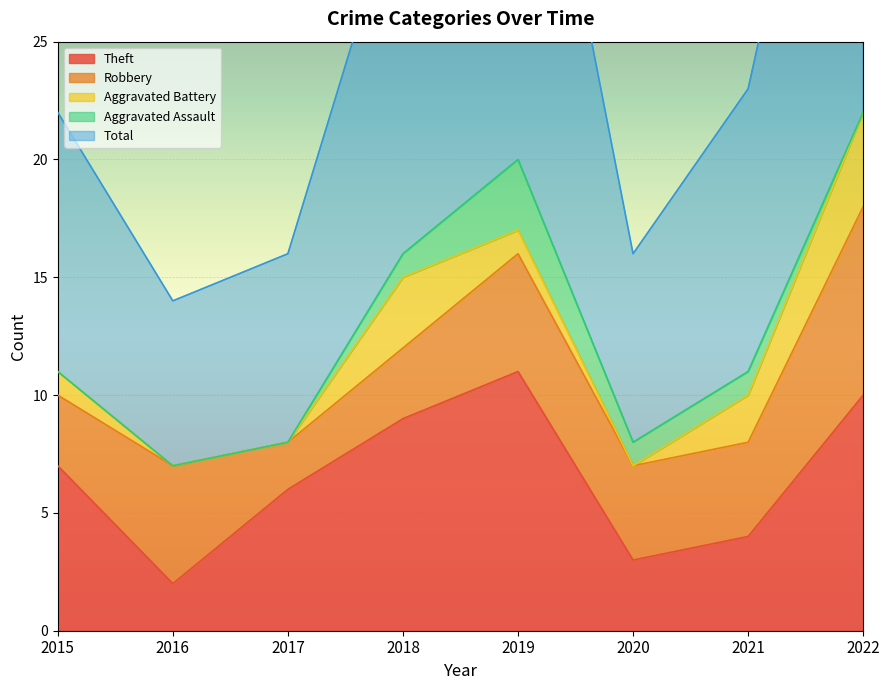

What is the total value across all series at 2017?

16